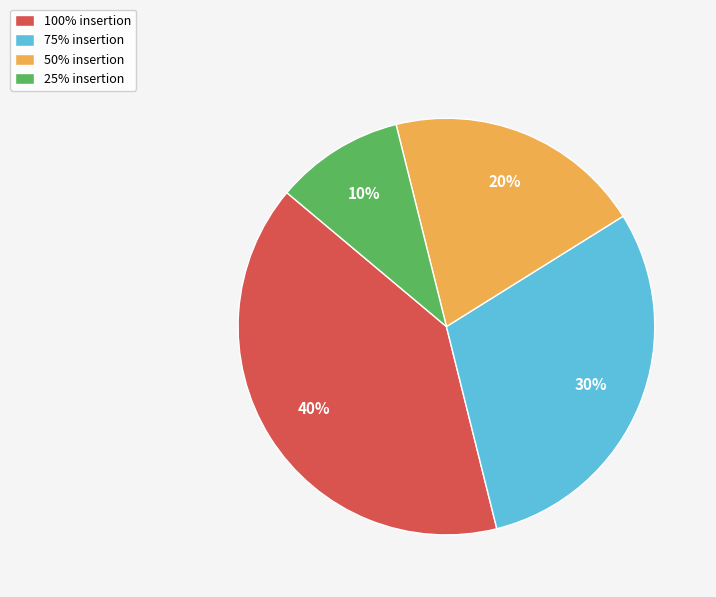

Between 25% insertion and 100% insertion, which is larger?

100% insertion